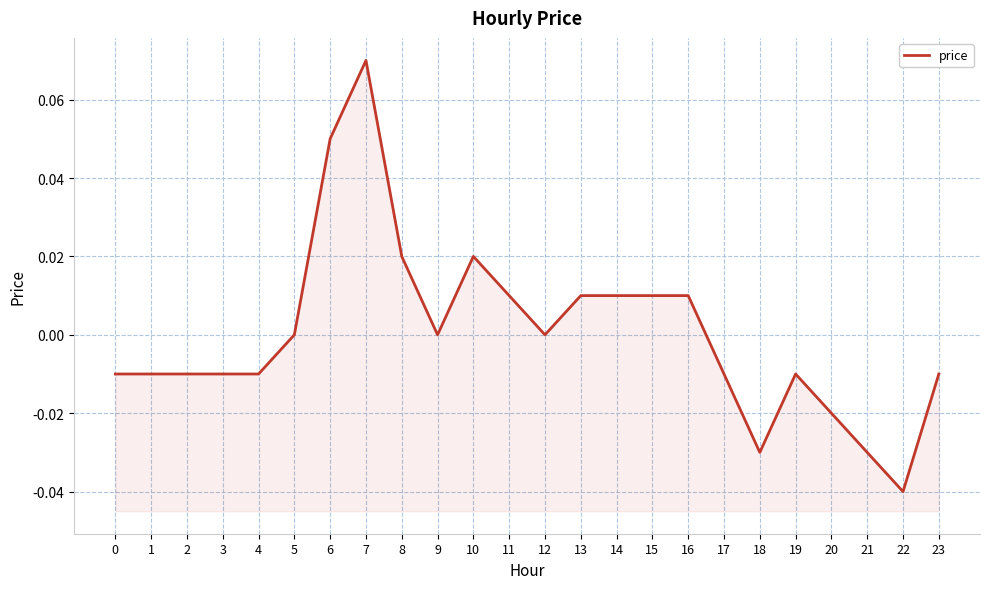

The value at 19 is -0.0. True or false?

True